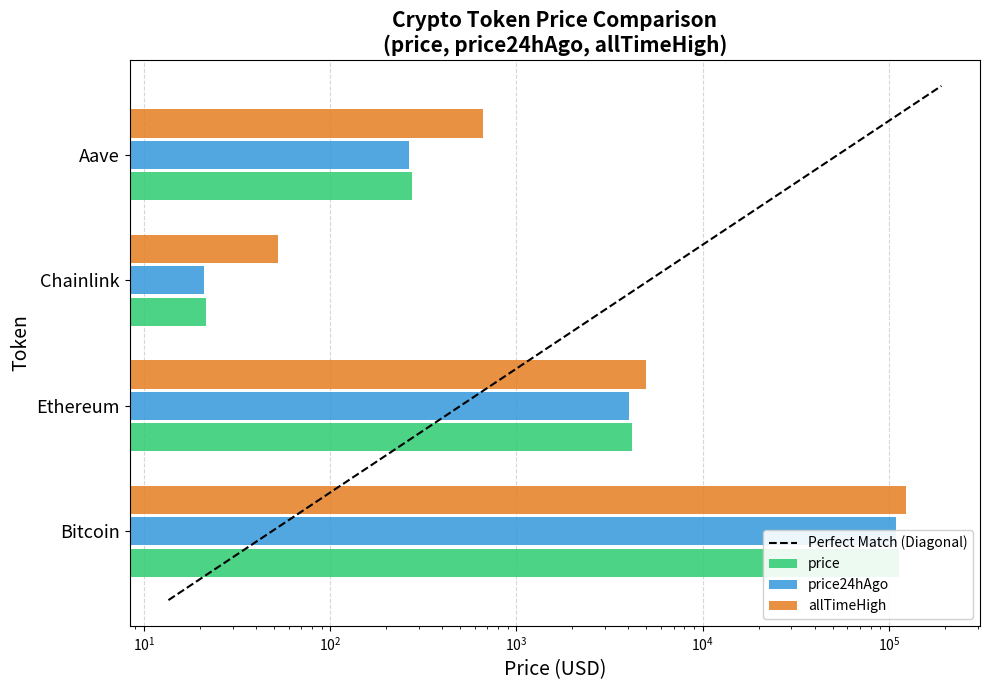

How many data points in price are above 4182?

2